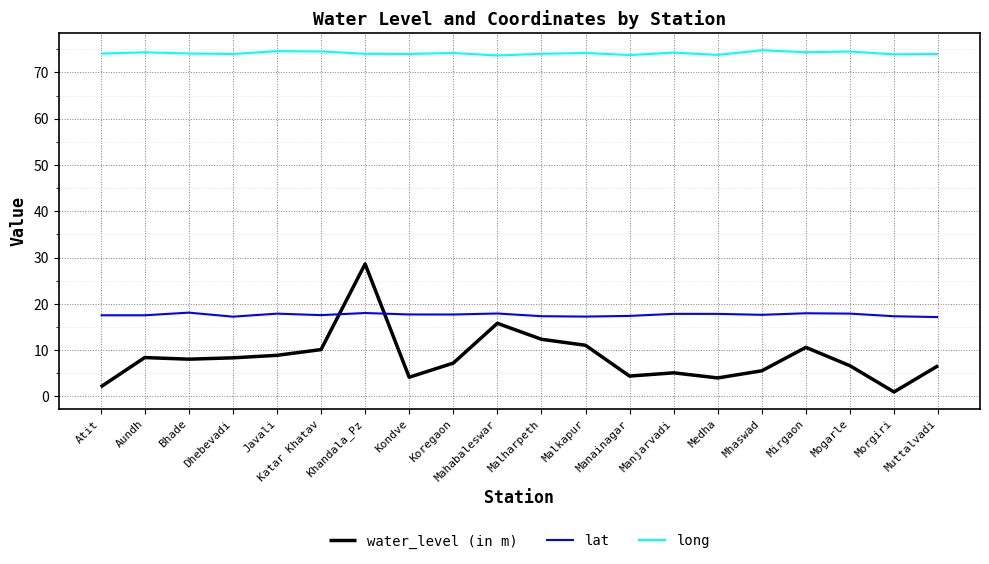

Which series has the largest range (max minus min)?

water_level (in m)